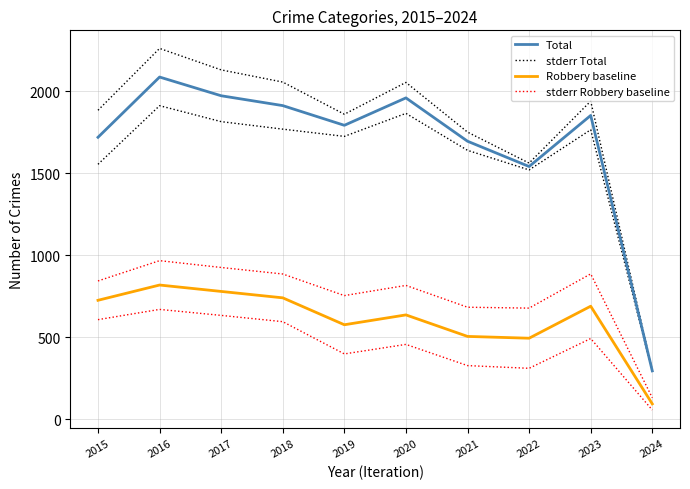

What is the average value of the stderr Total series?

1779.2